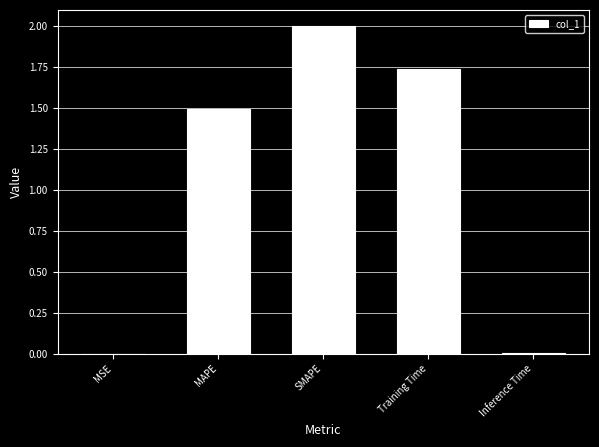

Where is the data nearest to the value 1?

MAPE